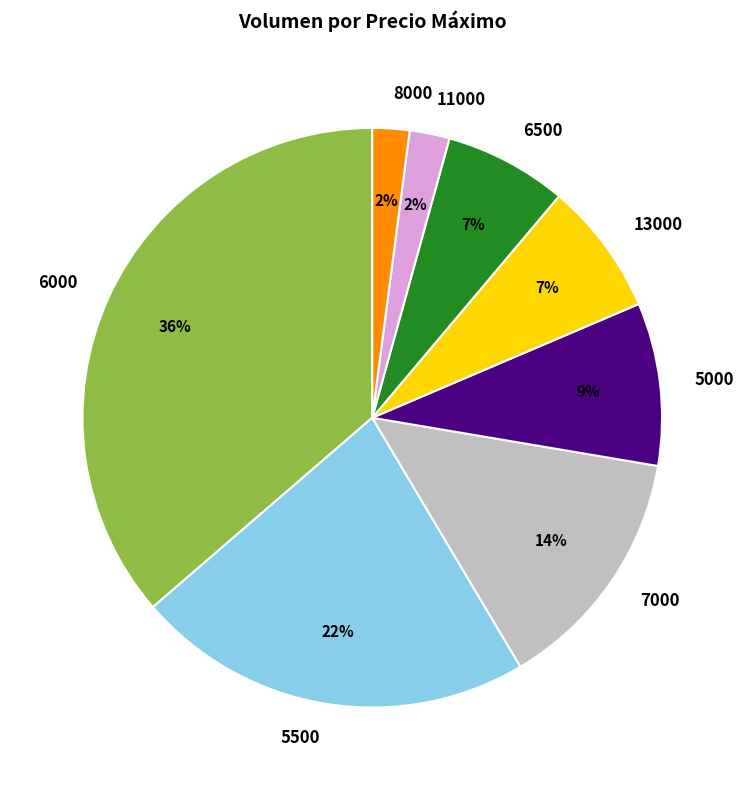

What is the ratio of the value at 5500 to the value at 6000?

0.6